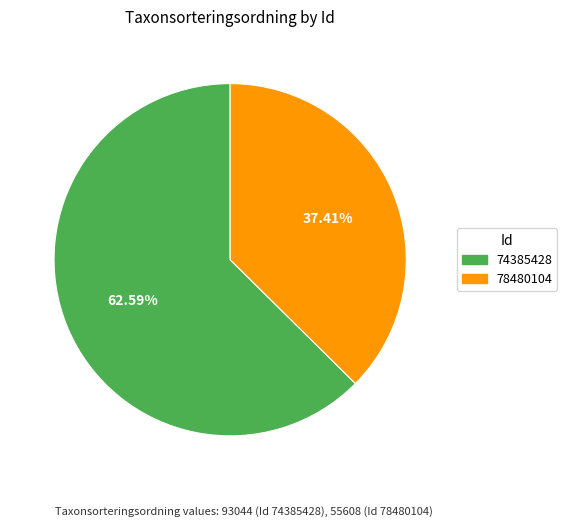

Is it true that 74385428 is 73% of the pie?

False